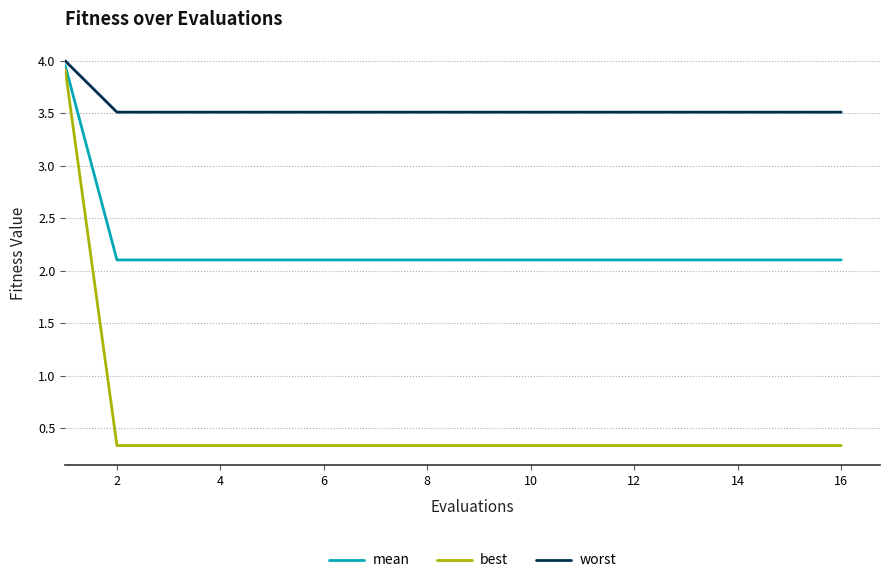

Rank the series by their average value, from highest to lowest.

worst, mean, best